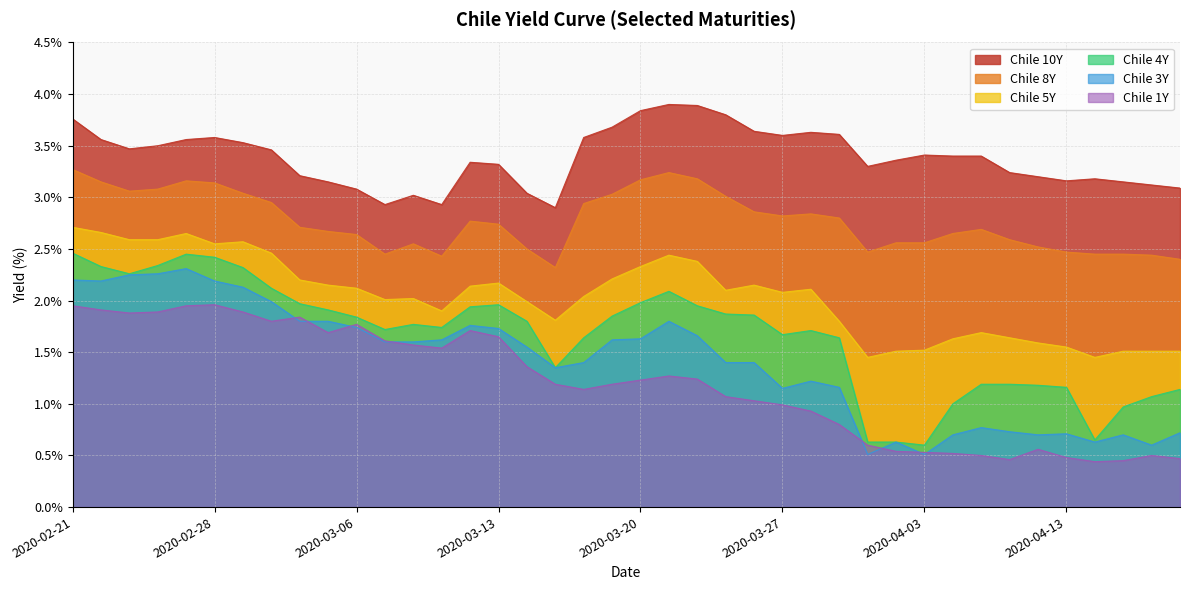

What is the spread (max minus min) of values at 2020-04-17?

2.6